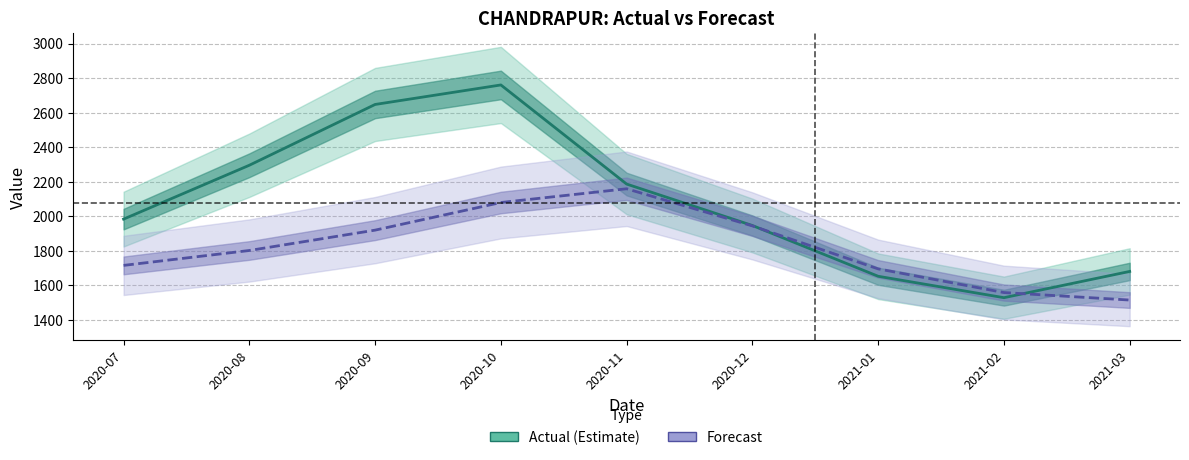

Count the number of categories in the chart.

9